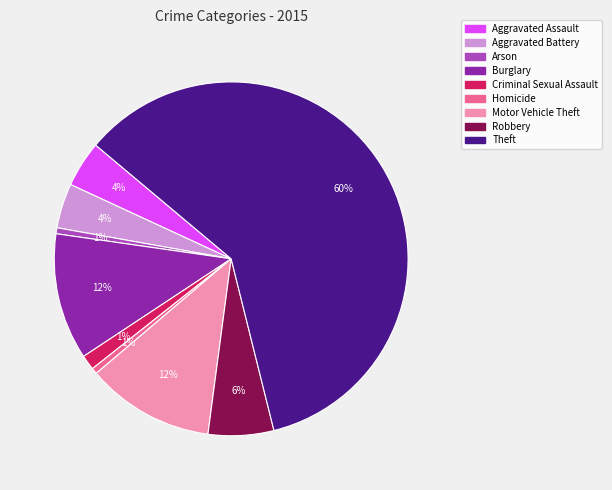

What is the majority slice?

Theft